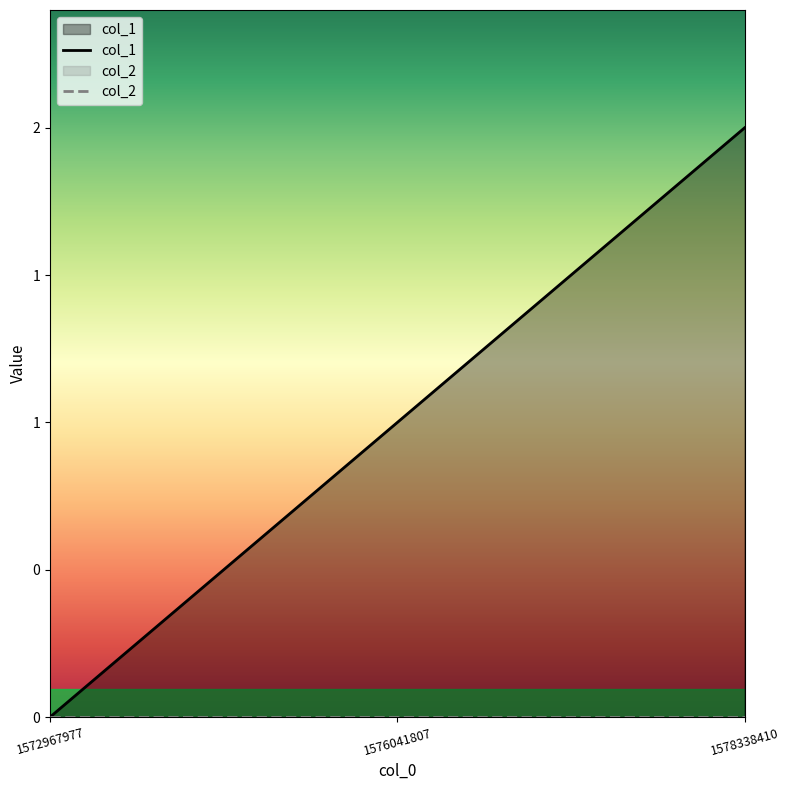

What is the maximum value shown in the chart?

2